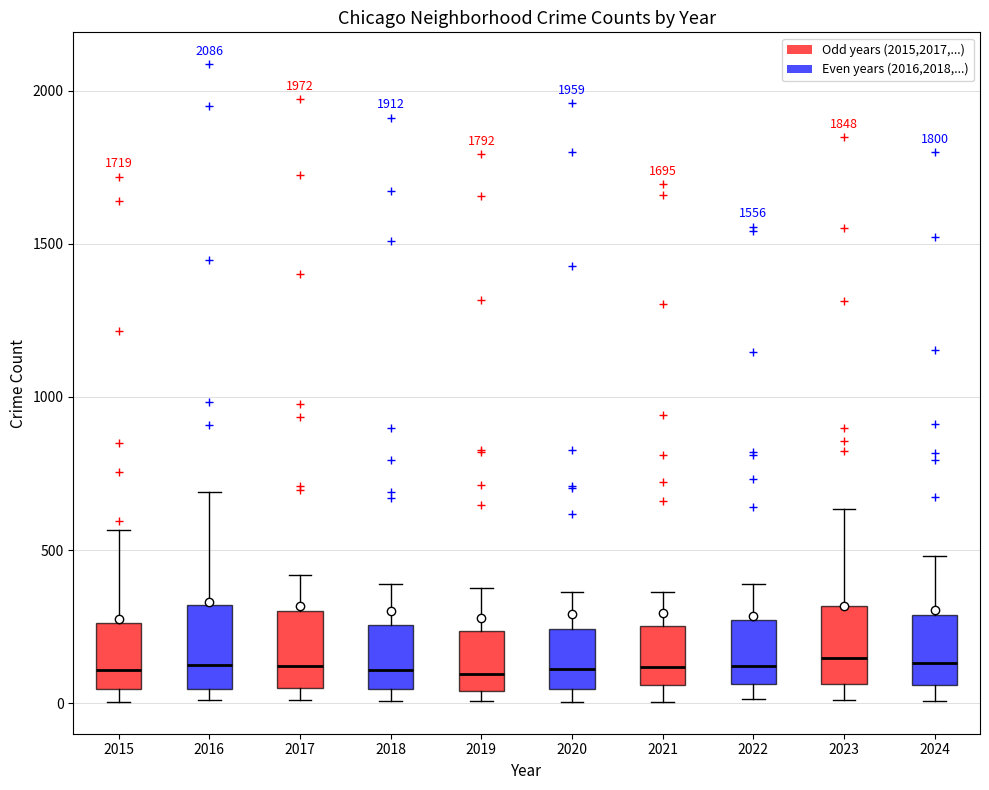

Where does the lower whisker of the box at x = 2023 end on the y-axis? The values are not printed on the chart, so give them approximately, as read against the axis.

0